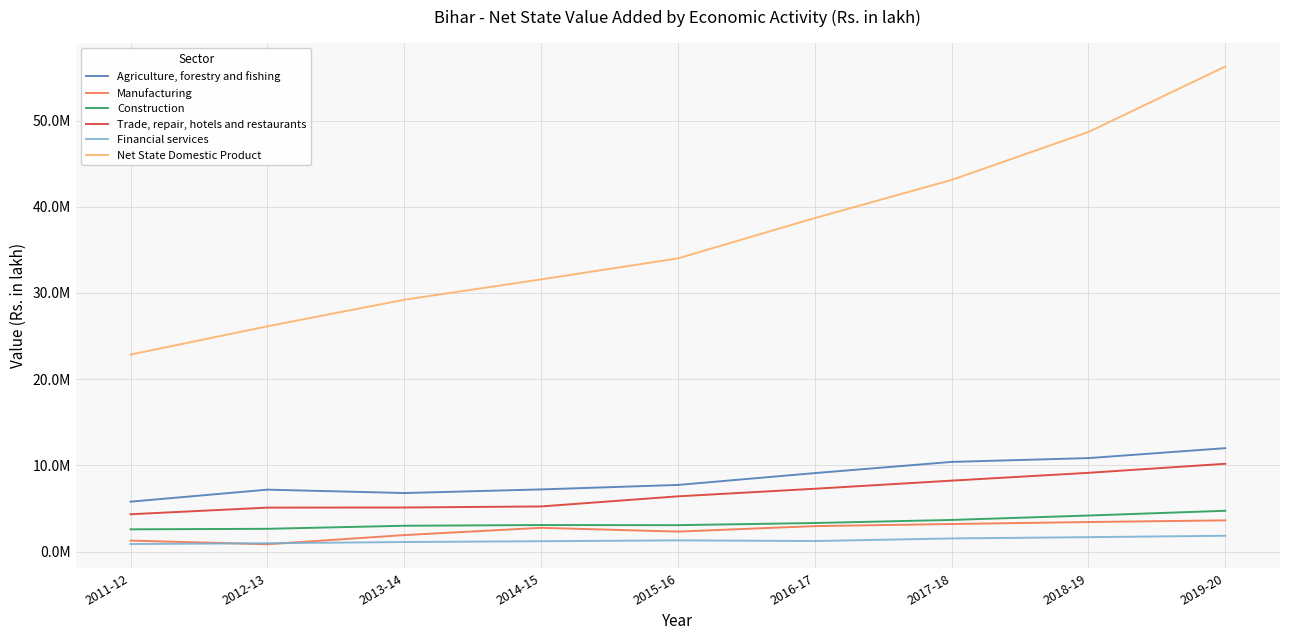

Reading left to right, list all the values displayed in this chart.

Agriculture, forestry and fishing: 5785164.9	7180168.4	6787446.1	7206288.9	7726450.7	9100592.8	10399592.0	10841549.7	11994409.9
Manufacturing: 1268069.2	844984.9	1907324.4	2752337.1	2313799.0	2950065.8	3192840.6	3423172.1	3616072.6
Construction: 2576408.3	2637177.6	2990936.9	3075667.8	3058205.7	3310962.0	3664862.9	4177745.3	4729624.0
Trade, repair, hotels and restaurants: 4325612.1	5095231.4	5108677.2	5232063.6	6403936.8	7283776.2	8225110.2	9132499.0	10181278.9
Financial services: 869974.0	960103.0	1103526.0	1196309.0	1295951.0	1217880.0	1520095.0	1668071.0	1830856.1
Net State Domestic Product: 22849744.4	26132682.3	29214273.1	31573235.1	34011899.0	38687949.0	43112771.0	48677584.0	56270969.8